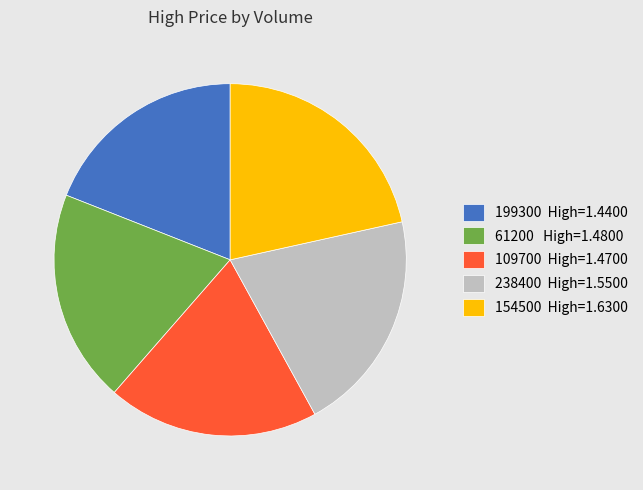

What is the ratio of the value at 61200 High=1.4800 to the value at 154500 High=1.6300?

0.9